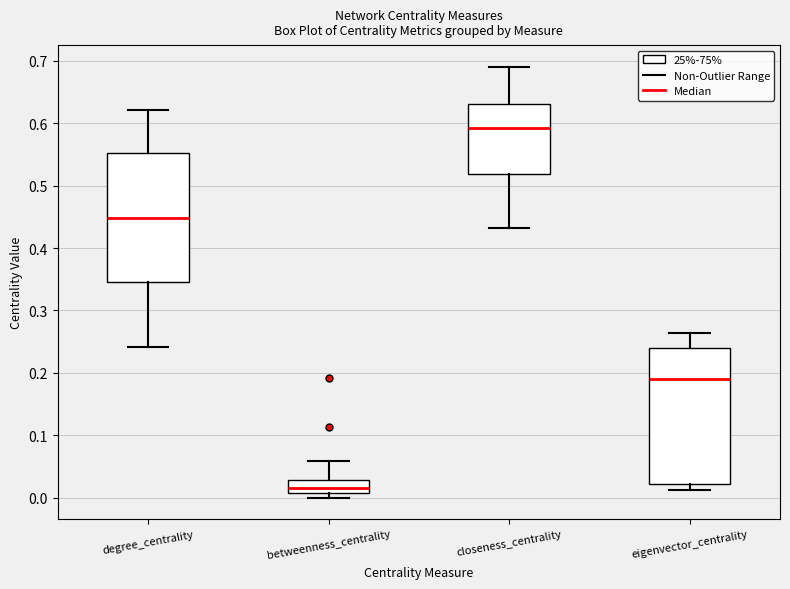

Where is the lower edge of the box for closeness_centrality on the y-axis? The values are not printed on the chart, so give them approximately, as read against the axis.

0.52